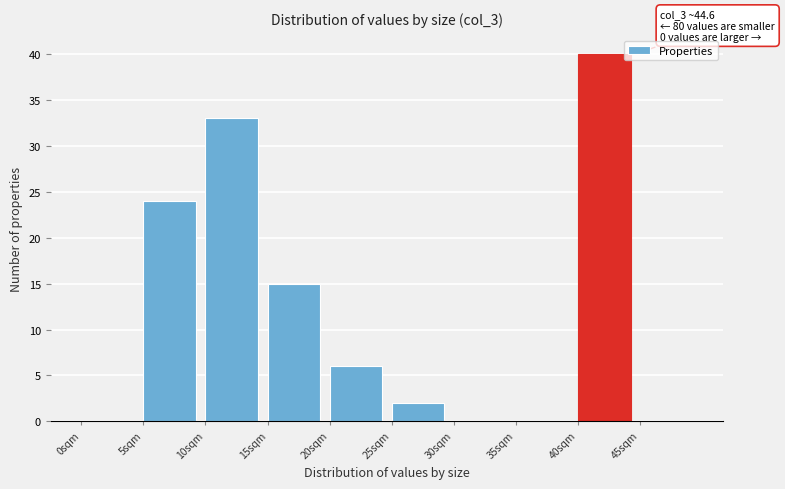

Which range on the x-axis has the tallest bar?

40 to 45